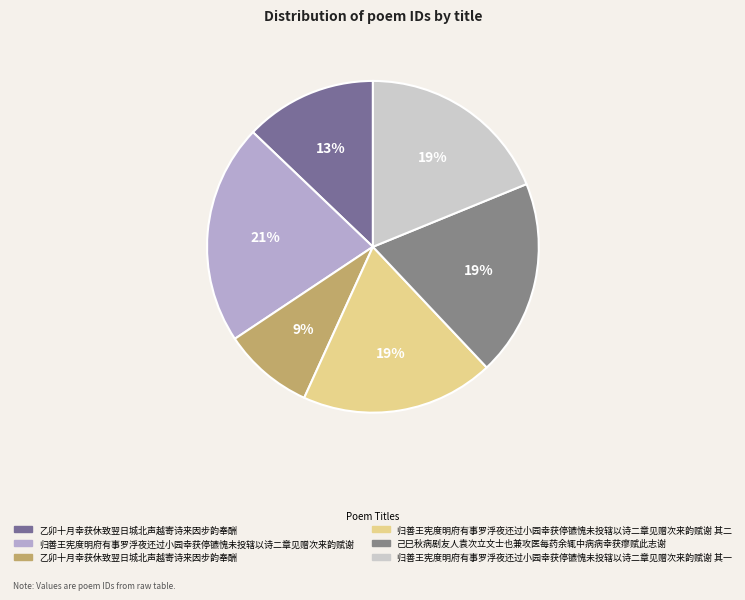

How many slices are in this pie chart?

6